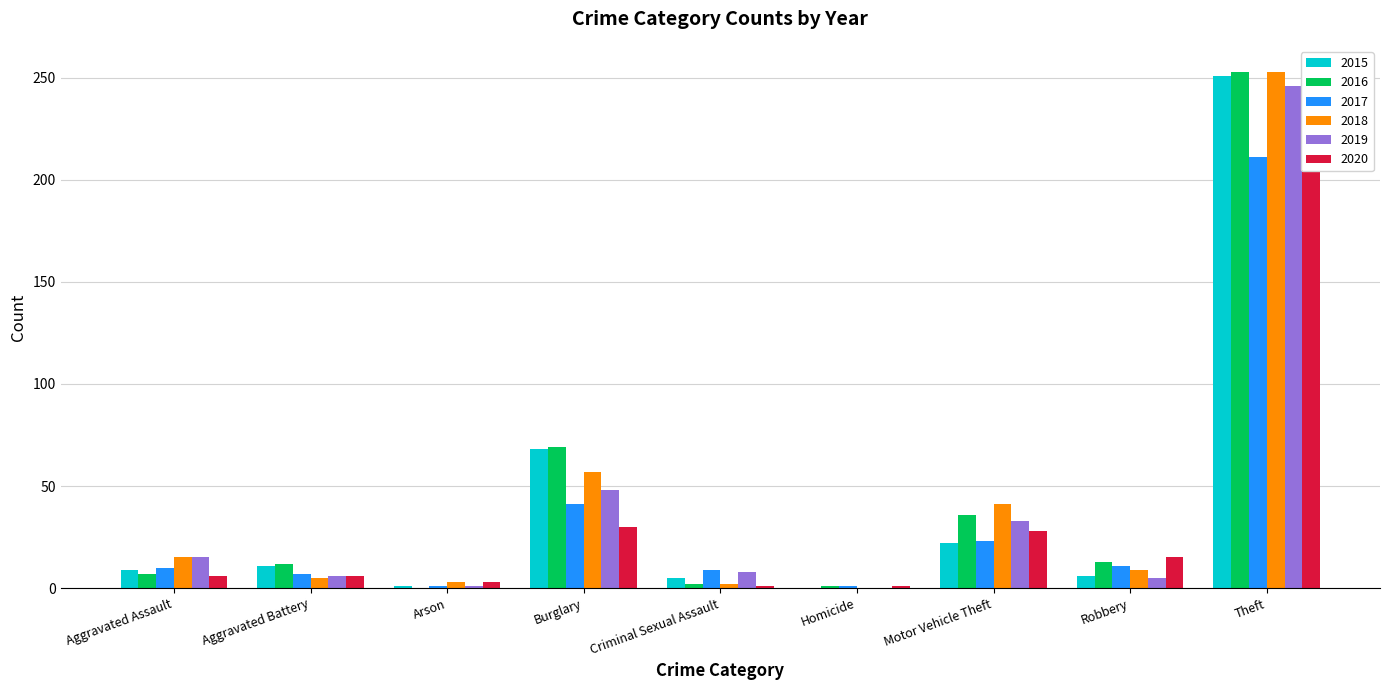

Rank the series by their maximum value, from lowest to highest.

2020, 2017, 2019, 2015, 2016, 2018